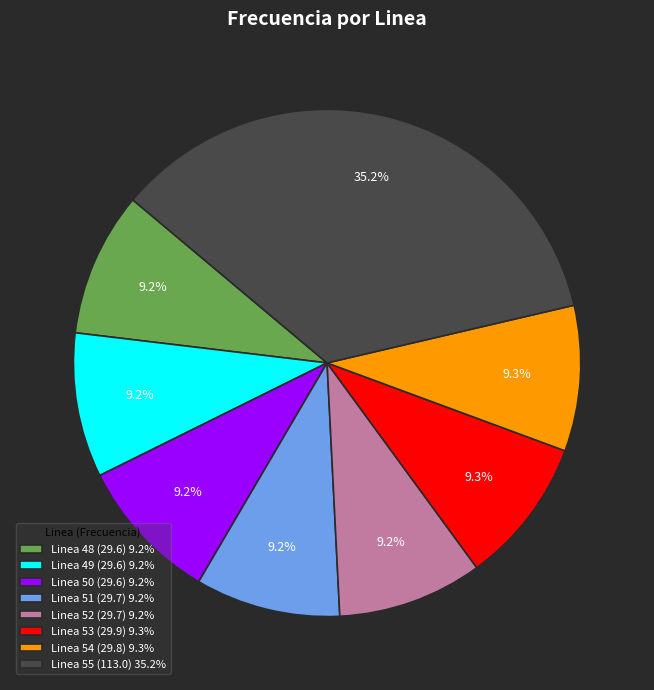

To the nearest percent, what is the difference between the largest and smallest slice percentages?

26%